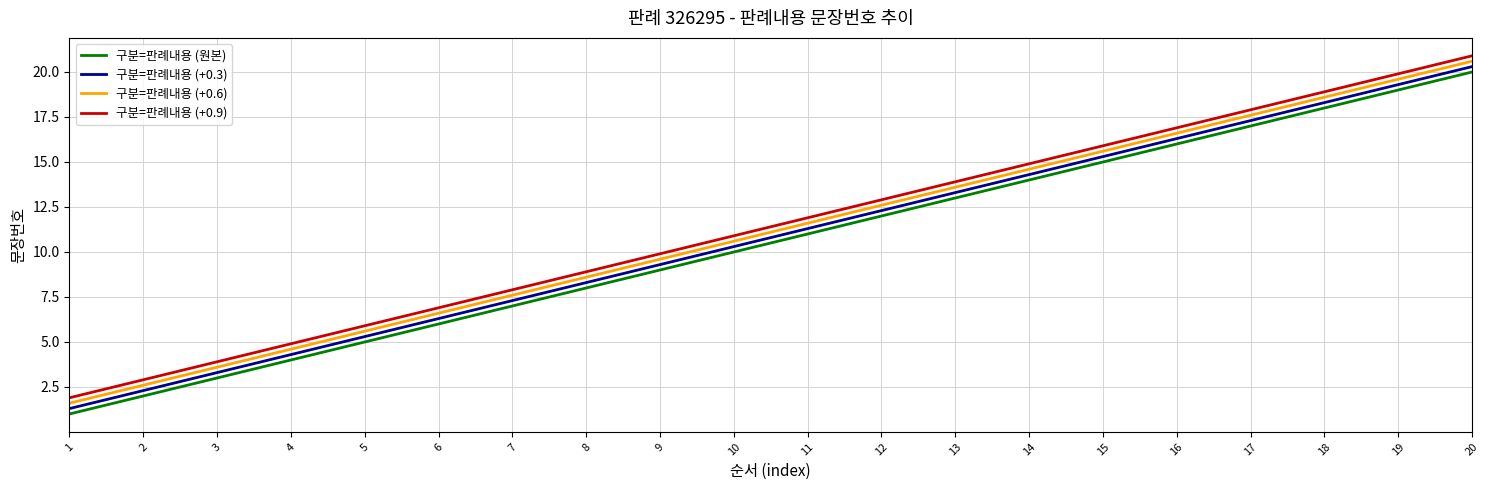

Reading right to left, what are all the values shown in this chart?

구분=판례내용 (원본): 20.0	19.0	18.0	17.0	16.0	15.0	14.0	13.0	12.0	11.0	10.0	9.0	8.0	7.0	6.0	5.0	4.0	3.0	2.0	1.0
구분=판례내용 (+0.3): 20.3	19.3	18.3	17.3	16.3	15.3	14.3	13.3	12.3	11.3	10.3	9.3	8.3	7.3	6.3	5.3	4.3	3.3	2.3	1.3
구분=판례내용 (+0.6): 20.6	19.6	18.6	17.6	16.6	15.6	14.6	13.6	12.6	11.6	10.6	9.6	8.6	7.6	6.6	5.6	4.6	3.6	2.6	1.6
구분=판례내용 (+0.9): 20.9	19.9	18.9	17.9	16.9	15.9	14.9	13.9	12.9	11.9	10.9	9.9	8.9	7.9	6.9	5.9	4.9	3.9	2.9	1.9